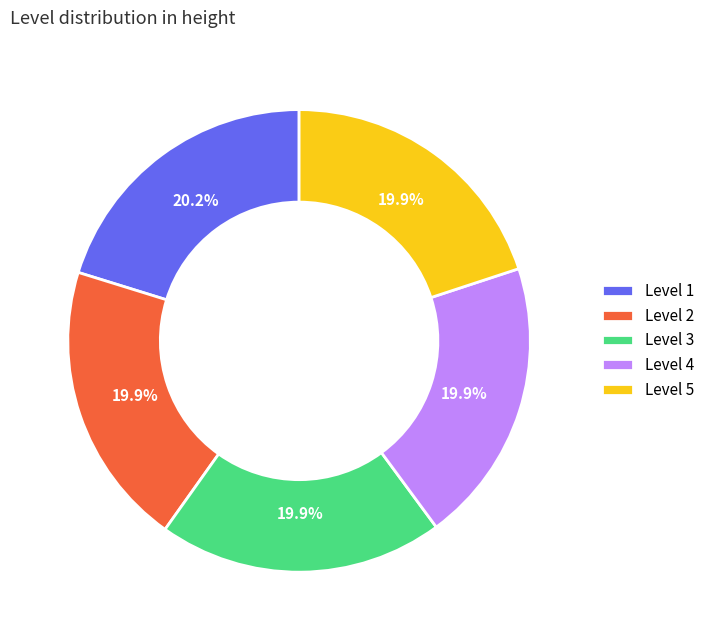

What percentage is NOT represented by Level 1?

79.8%